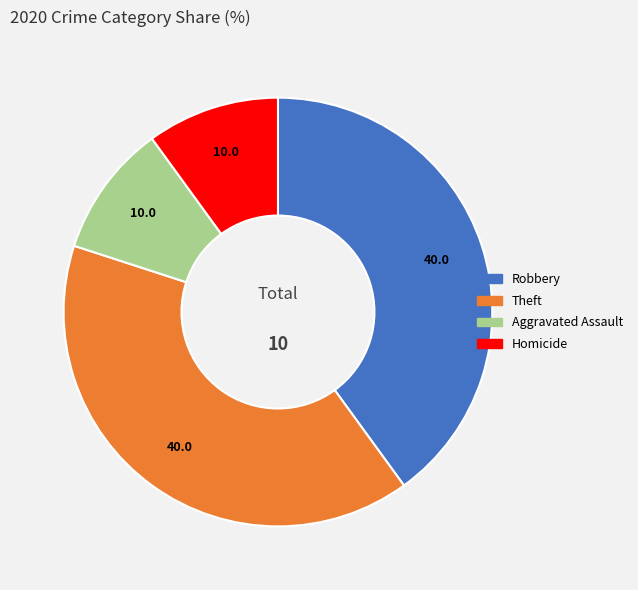

Is there any slice that represents more than half of the pie?

No